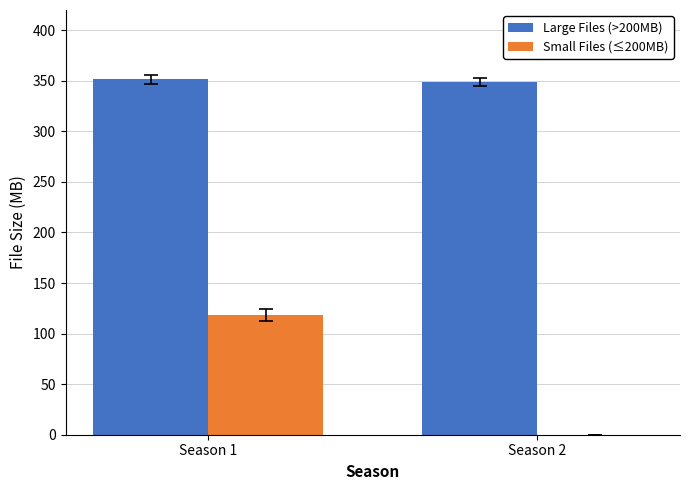

True or false: Large Files (>200MB) has a value of 571.7 at Season 1.

False